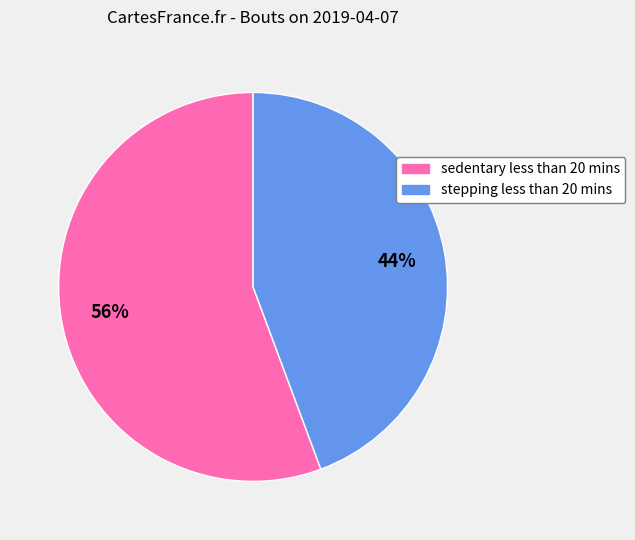

To the nearest percent, what percentage of the pie is sedentary less than 20 mins?

56%